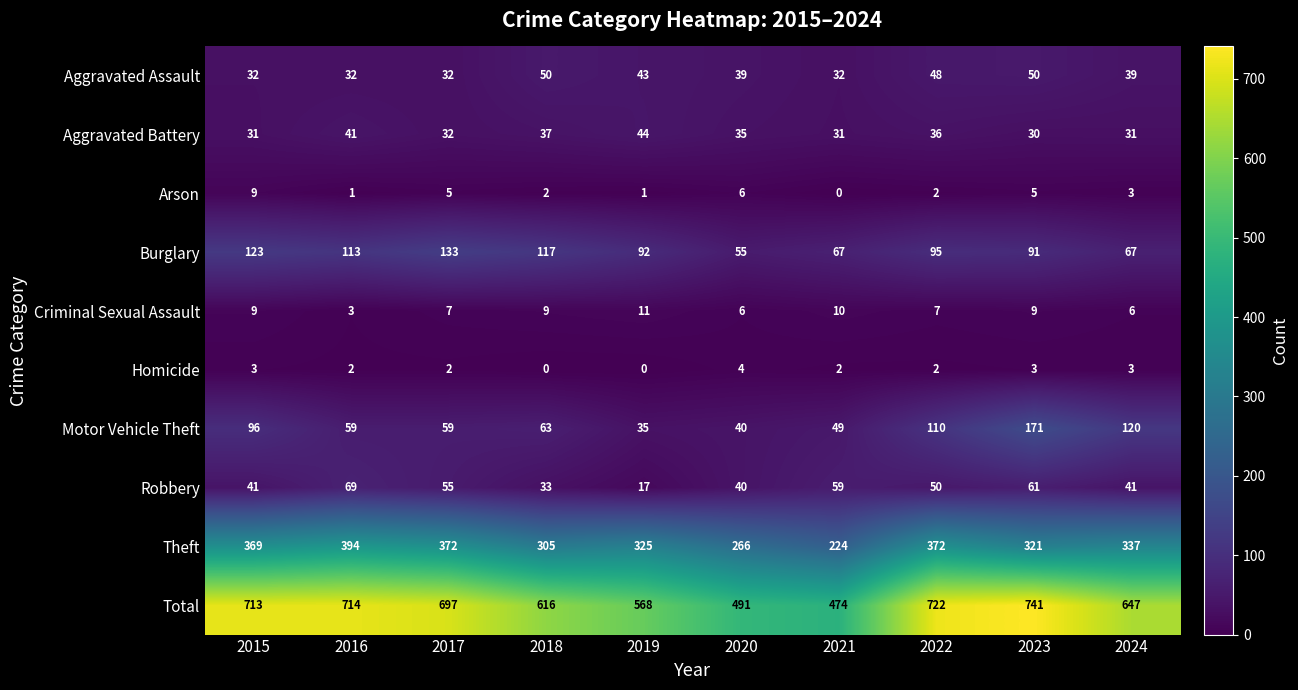

Rank the categories by Total value from highest to lowest.

2023, 2022, 2016, 2015, 2017, 2024, 2018, 2019, 2020, 2021